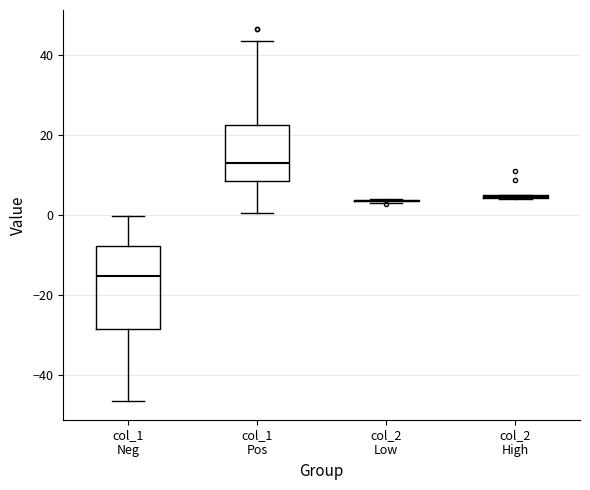

Comparing the boxes themselves (not the whiskers), which one is the tallest?

col_1 Neg